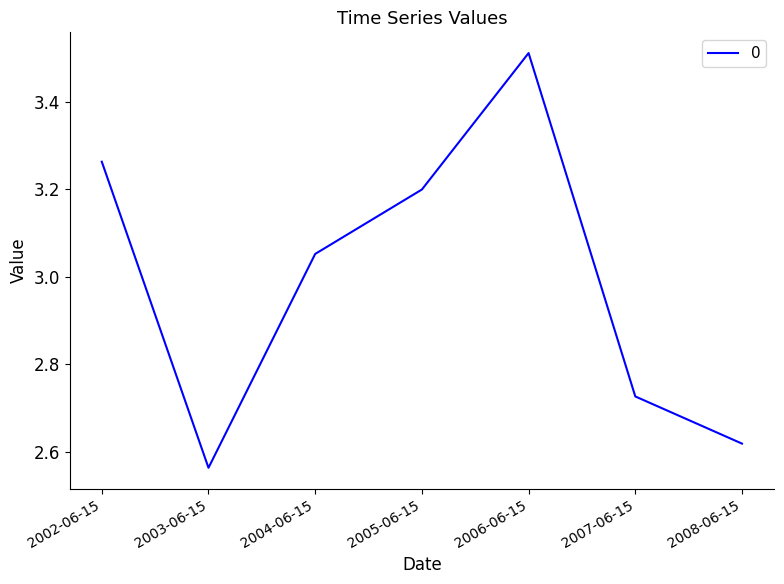

Where does the data first go above 3?

2002-06-15